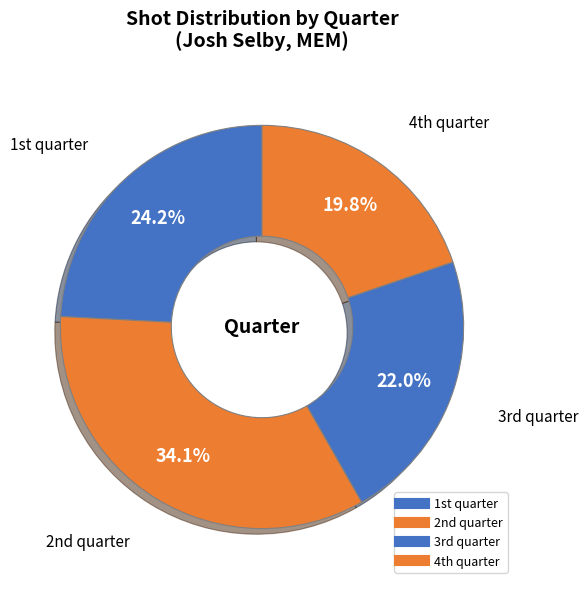

Which category has the smallest portion of the pie?

4th quarter